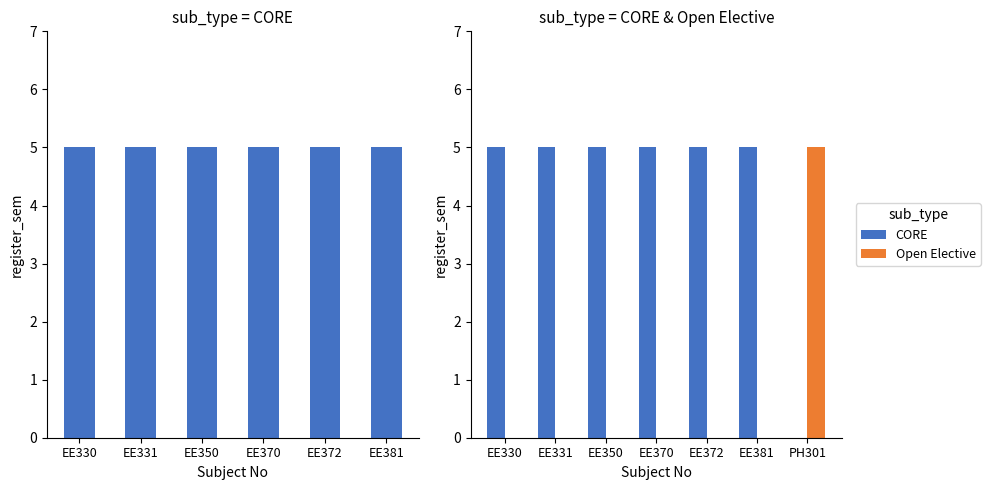

How many positive values does the CORE series have?

6